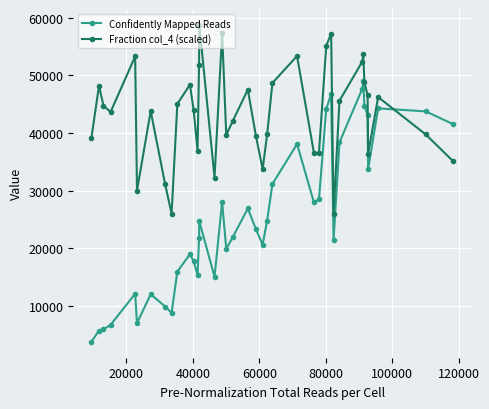

Rank the series by their maximum value, from lowest to highest.

Confidently Mapped Reads, Fraction col_4 (scaled)